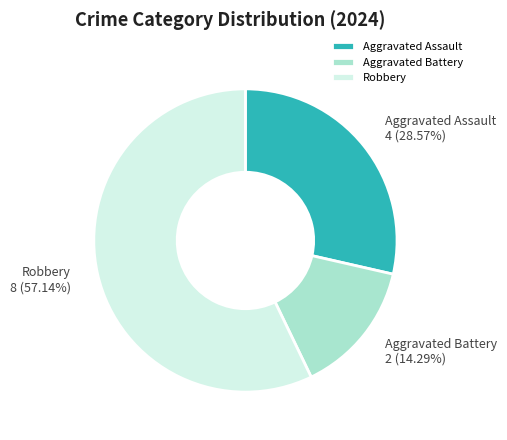

What percentage is the Robbery slice, to the nearest percent?

57%